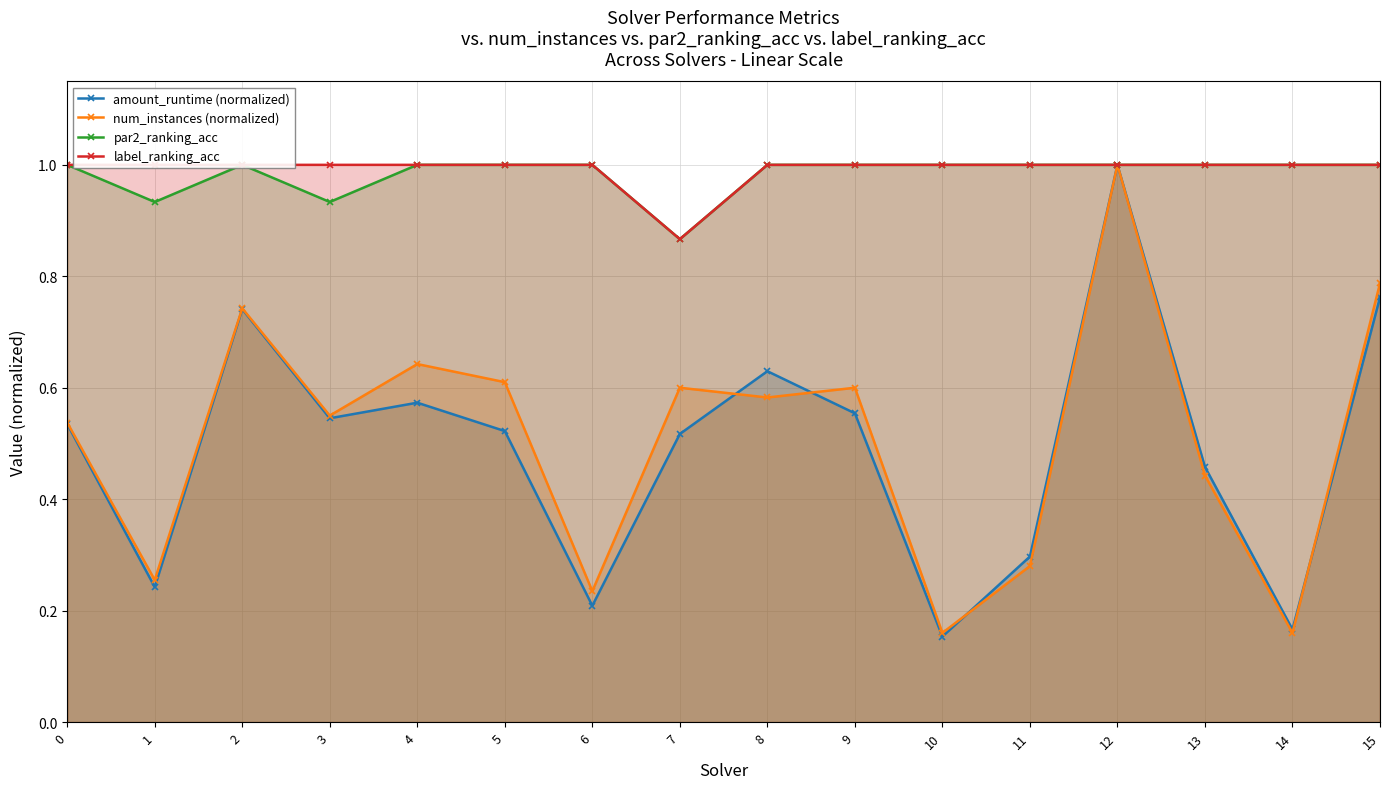

Reading right to left, what are all the values shown in this chart?

amount_runtime (normalized): 0.8	0.2	0.5	1.0	0.3	0.2	0.6	0.6	0.5	0.2	0.5	0.6	0.5	0.7	0.2	0.5
num_instances (normalized): 0.8	0.2	0.4	1.0	0.3	0.2	0.6	0.6	0.6	0.2	0.6	0.6	0.6	0.7	0.3	0.5
par2_ranking_acc: 1.0	1.0	1.0	1.0	1.0	1.0	1.0	1.0	0.9	1.0	1.0	1.0	0.9	1.0	0.9	1.0
label_ranking_acc: 1.0	1.0	1.0	1.0	1.0	1.0	1.0	1.0	0.9	1.0	1.0	1.0	1.0	1.0	1.0	1.0